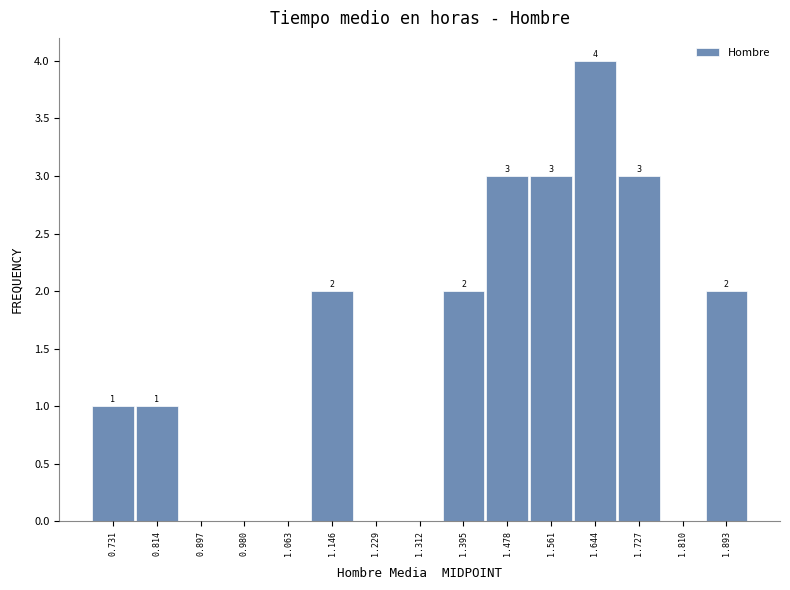

Which range on the x-axis has the tallest bar?

1.60 to 1.69